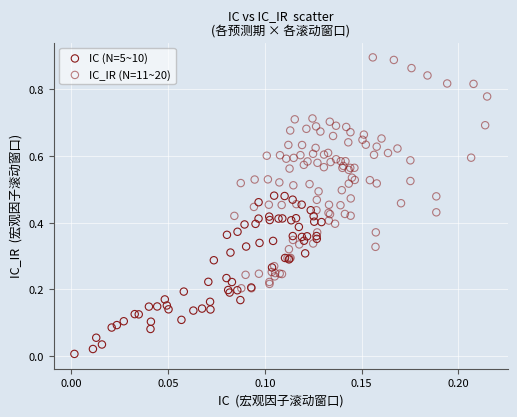

What are all the series names shown in the legend?

IC (N=5~10), IC_IR (N=11~20)